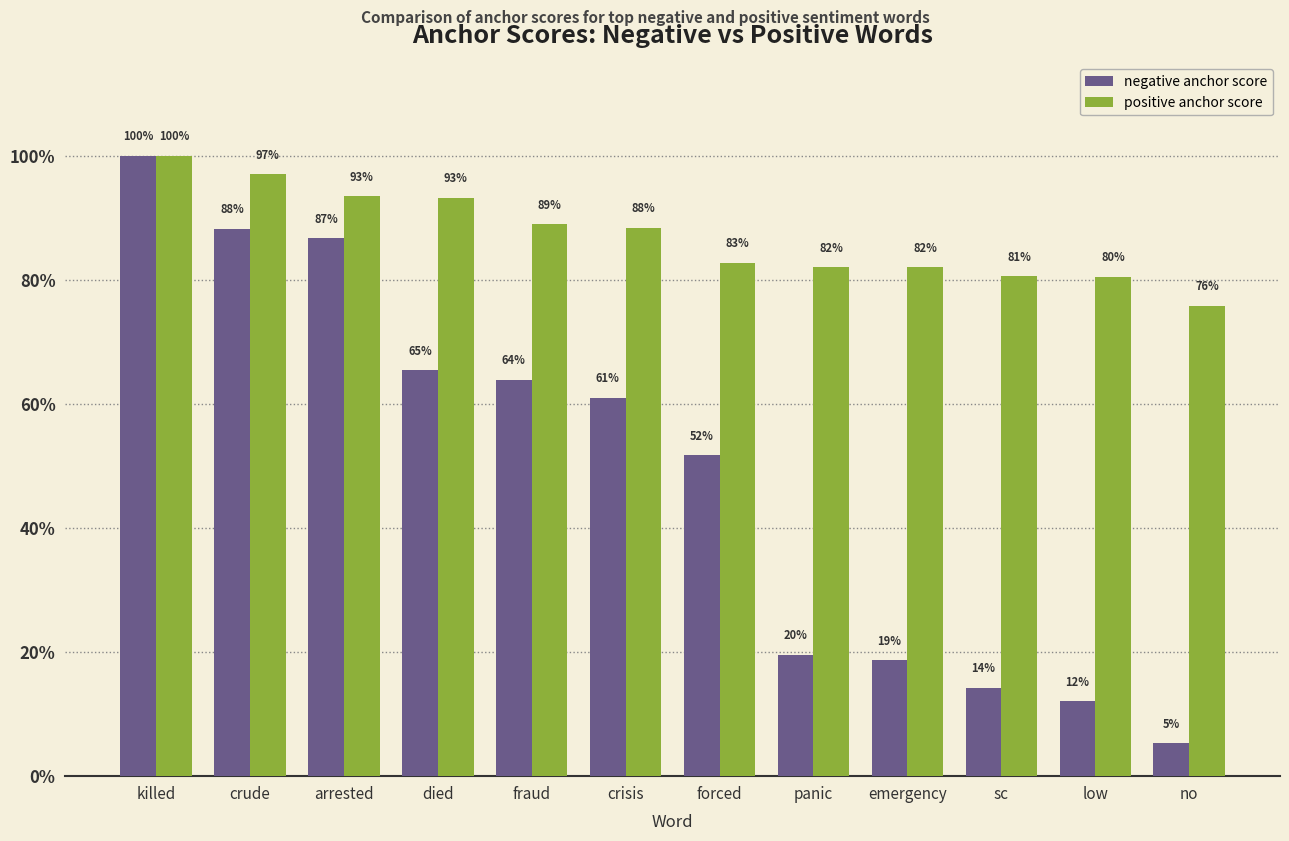

The negative anchor score series shows 1.0 at crisis. True or false?

False